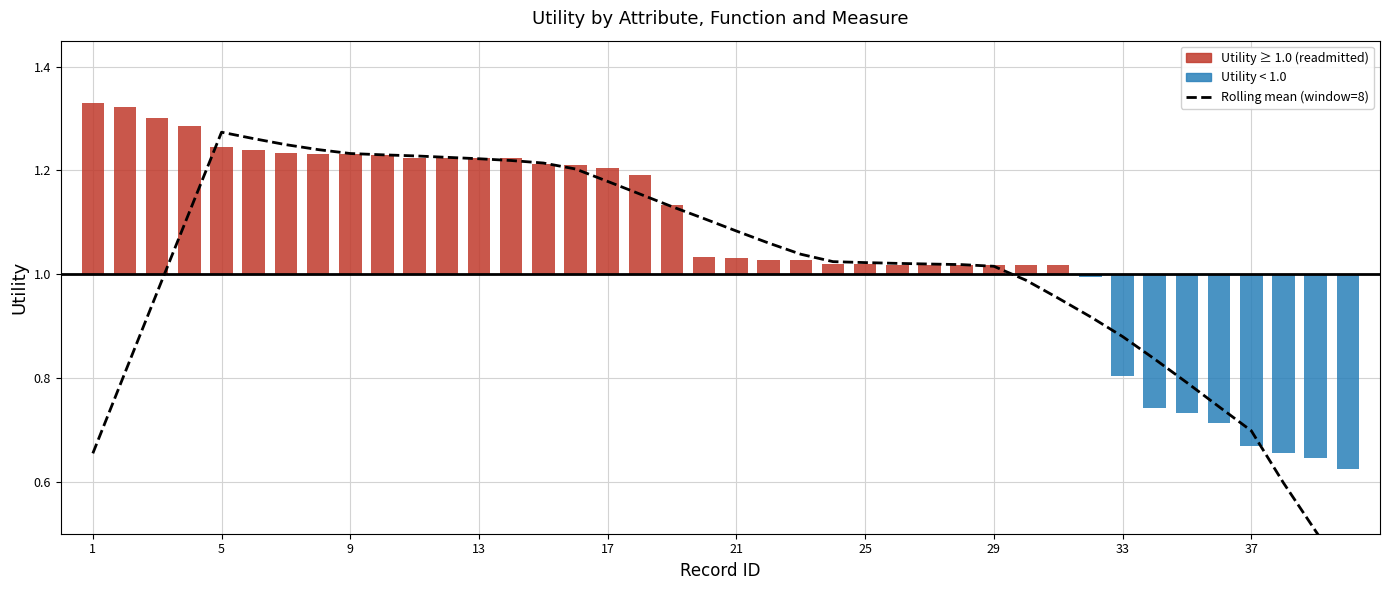

Are the bars horizontal?

No